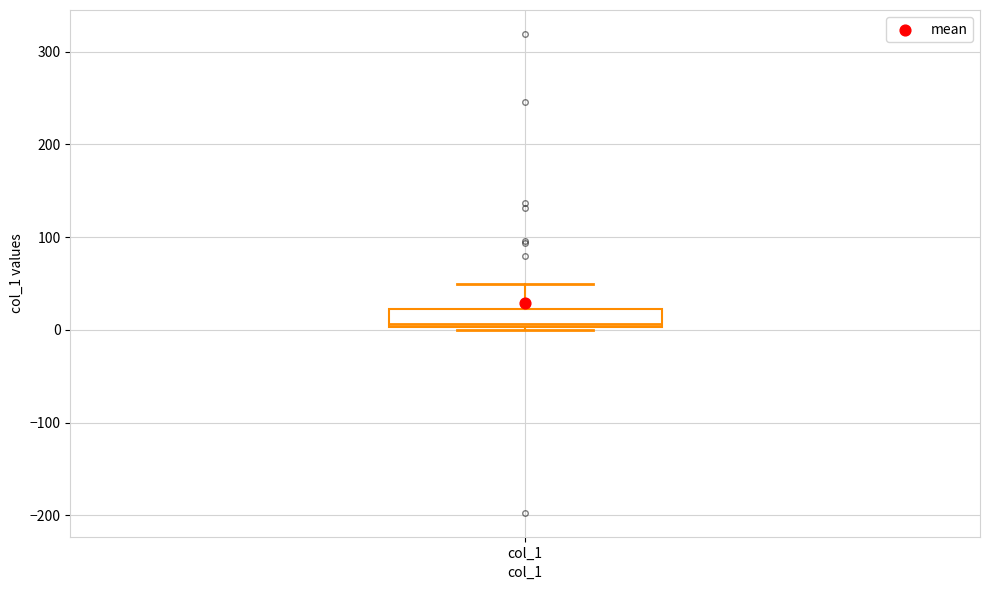

Where does the median line of the box for col_1 sit on the y-axis? The values are not printed on the chart, so give them approximately, as read against the axis.

10